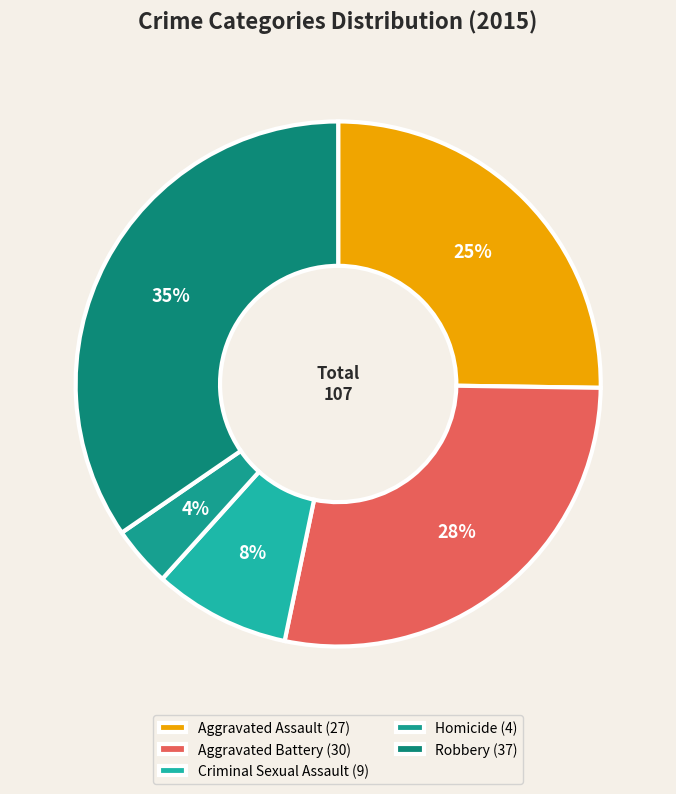

To the nearest percent, what is the combined percentage of Homicide and Aggravated Assault?

29%